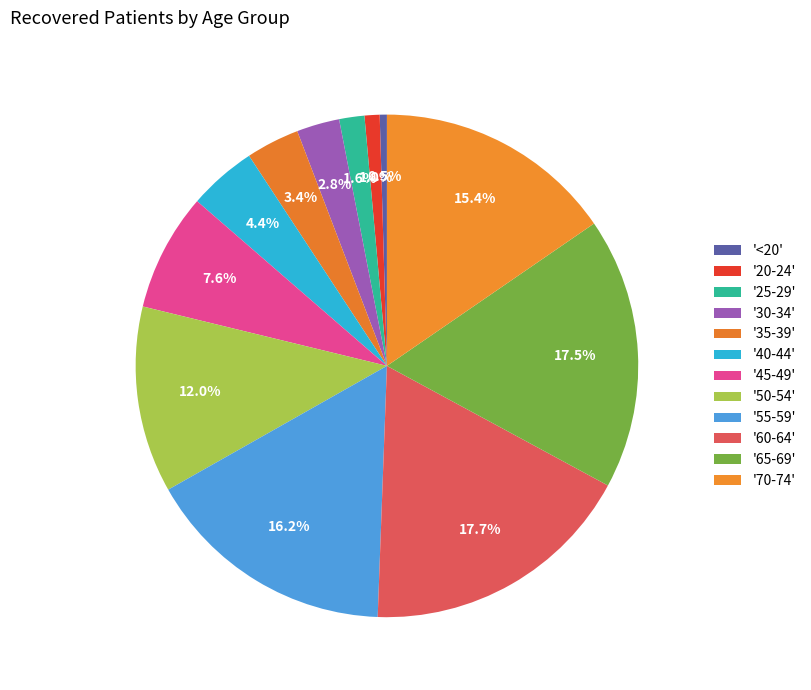

How many slices are in this pie chart?

12